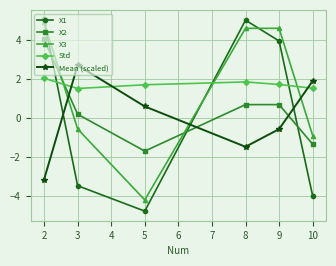

True or false: Std has a value of 2.9 at 8.

False